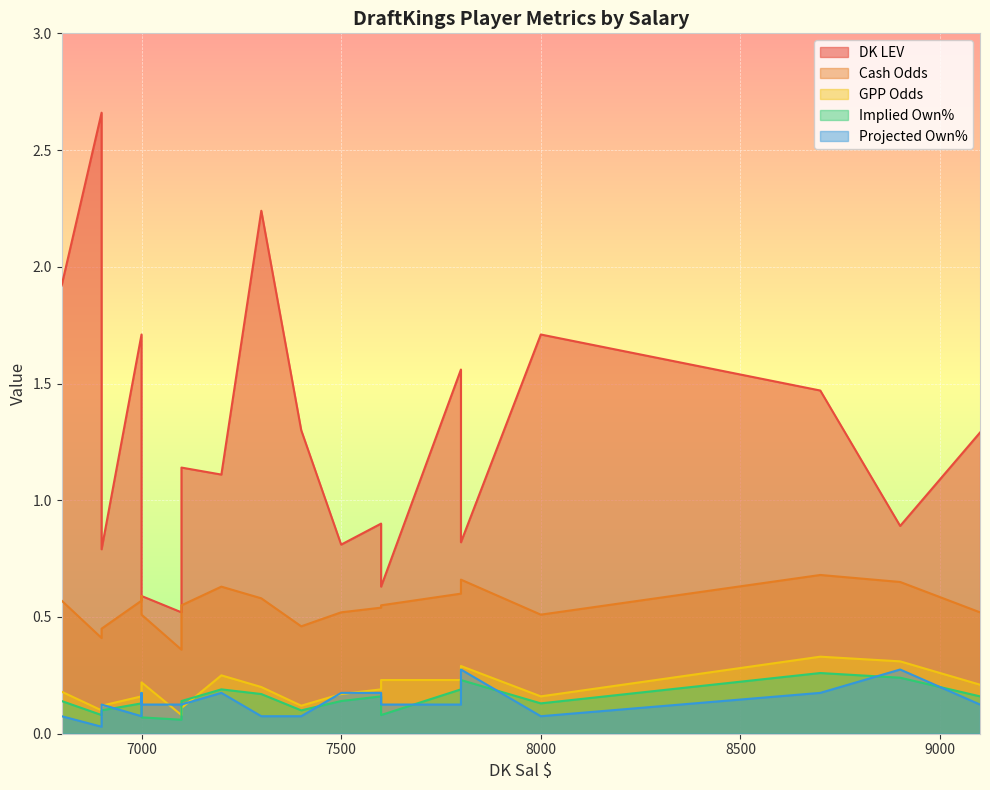

True or false: DK LEV has more than 2 points higher than both neighbors.

True